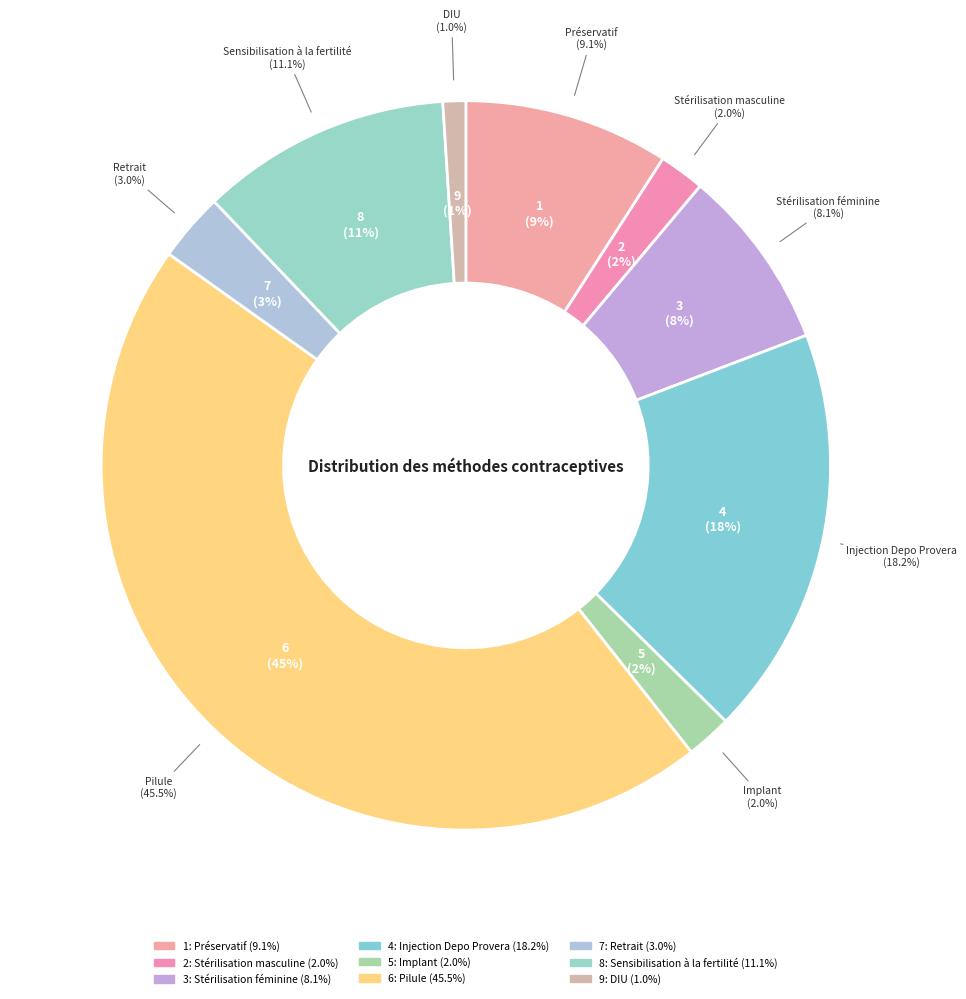

What percentage is the Préservatif slice, to the nearest percent?

9%